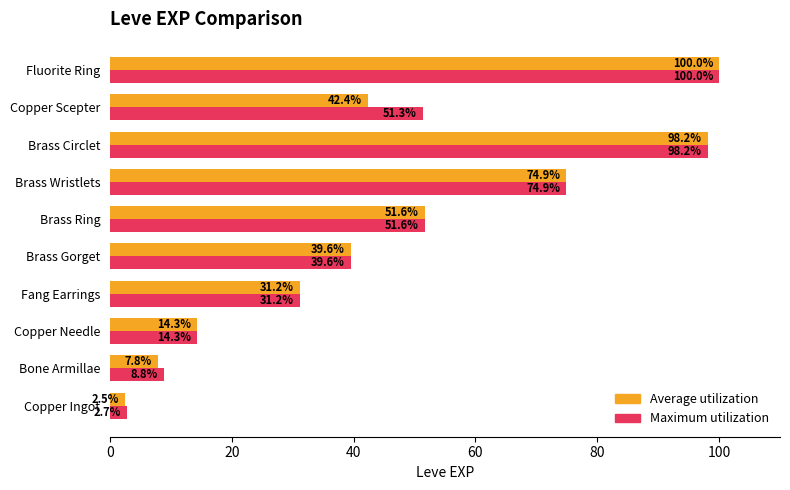

Which series has the largest range (max minus min)?

Average utilization